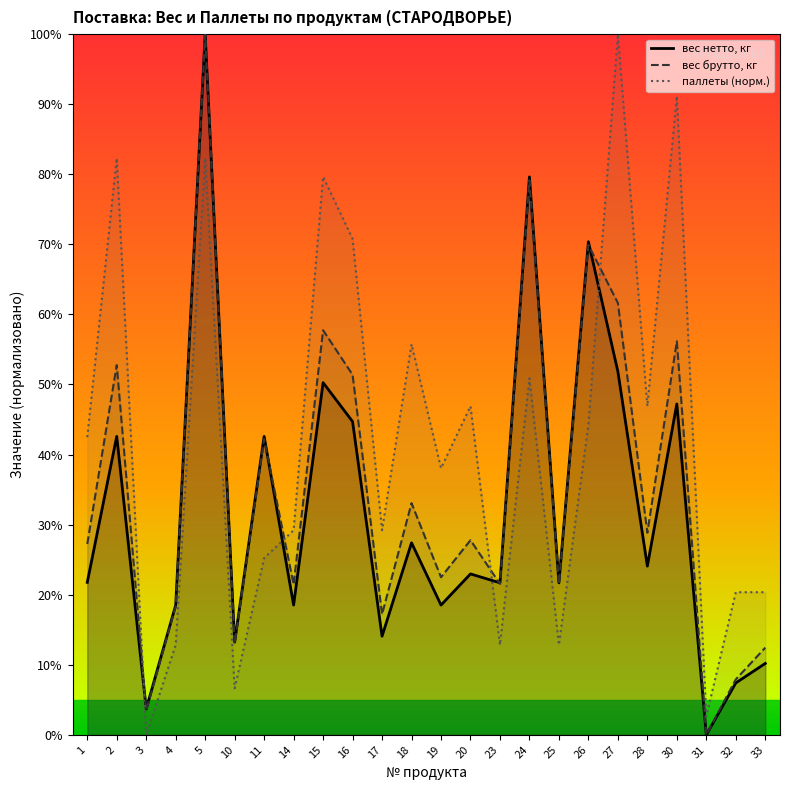

What is the approximate value of паллеты (норм.) at 30?

91.2